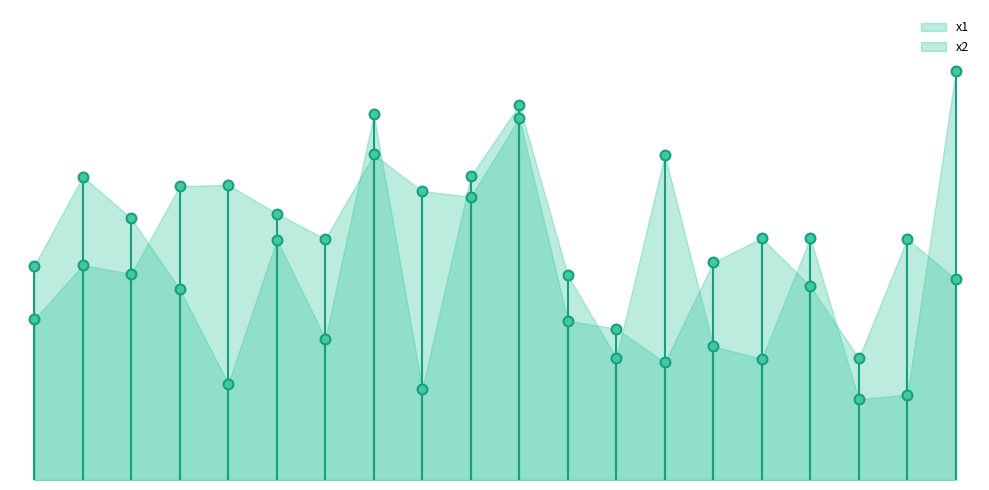

Is the value of x1 at 12 greater than the value of x2 at 17?

Yes